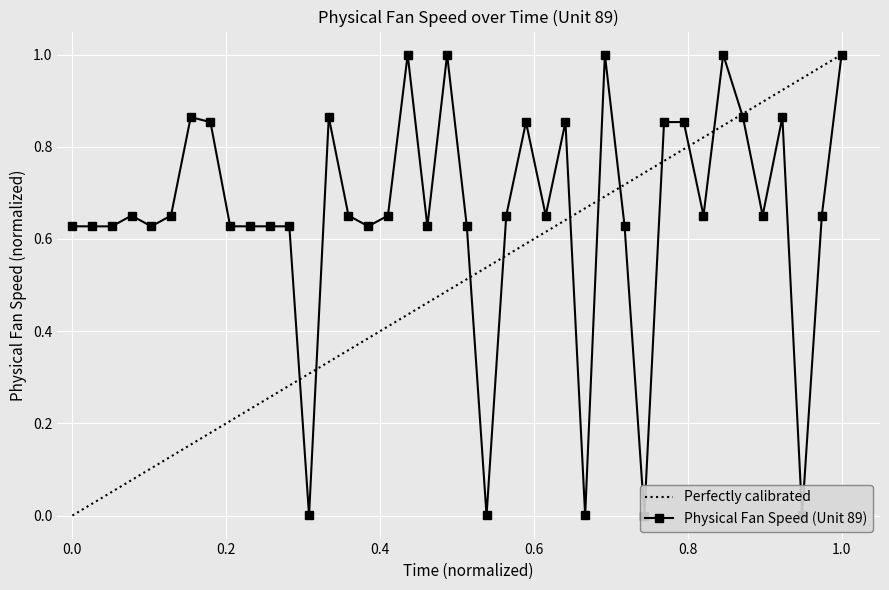

Where is the first local maximum?

4